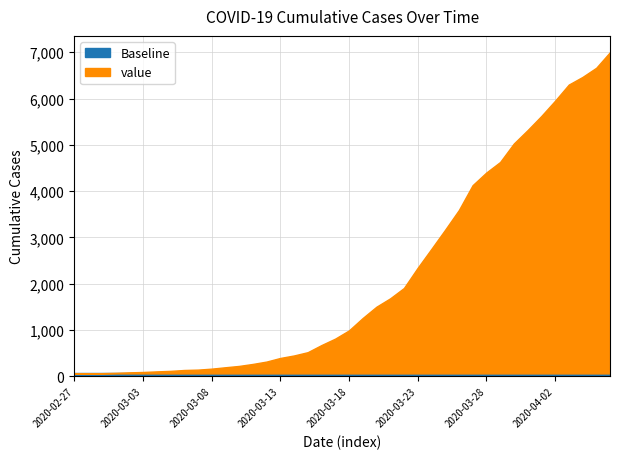

At which label does the data first exceed 993?

2020-03-19